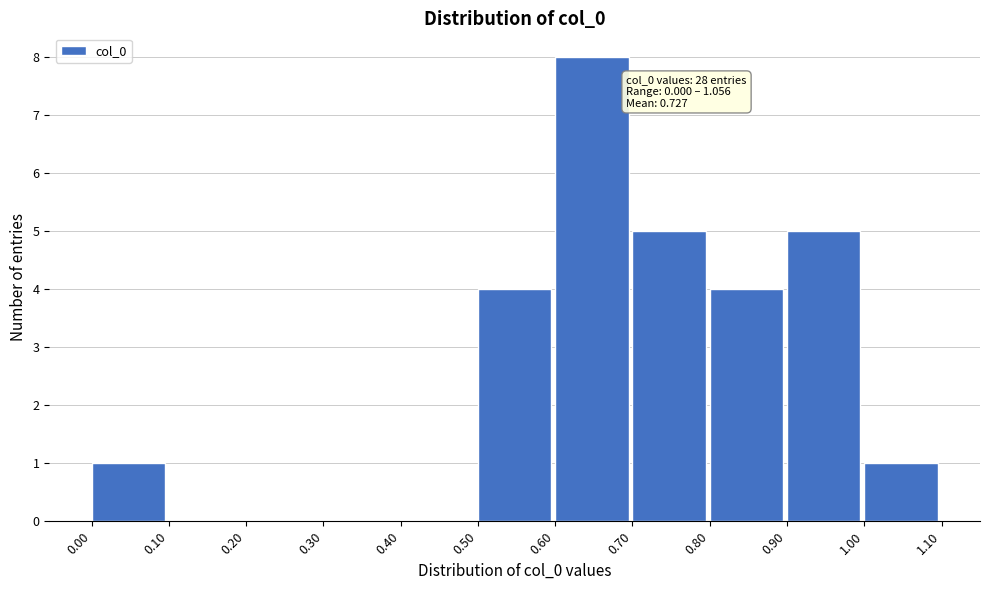

Over which range of the x-axis is the bar tallest?

0.60 to 0.70